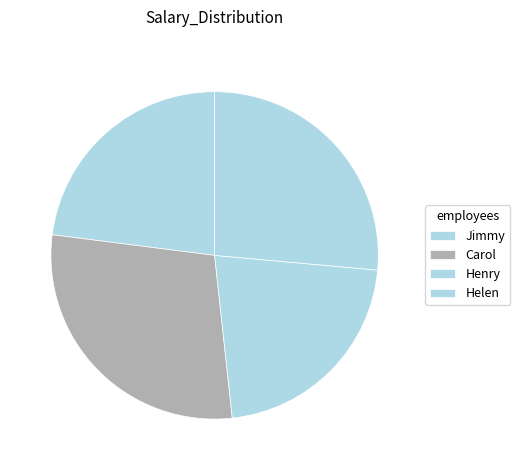

Rank the categories by value from highest to lowest.

Carol, Helen, Jimmy, Henry